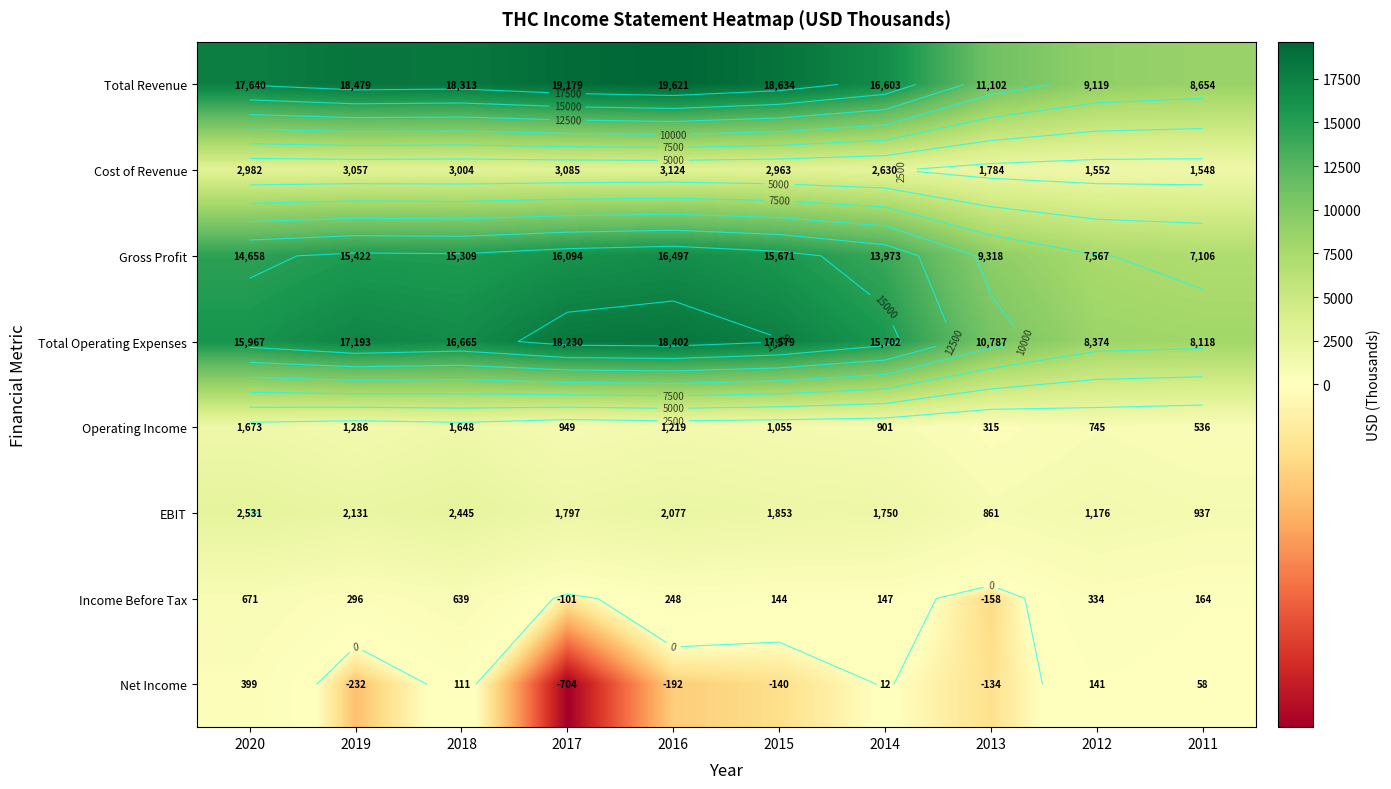

Is the value of Gross Profit at 2014 greater than the value of Total Revenue at 2014?

No